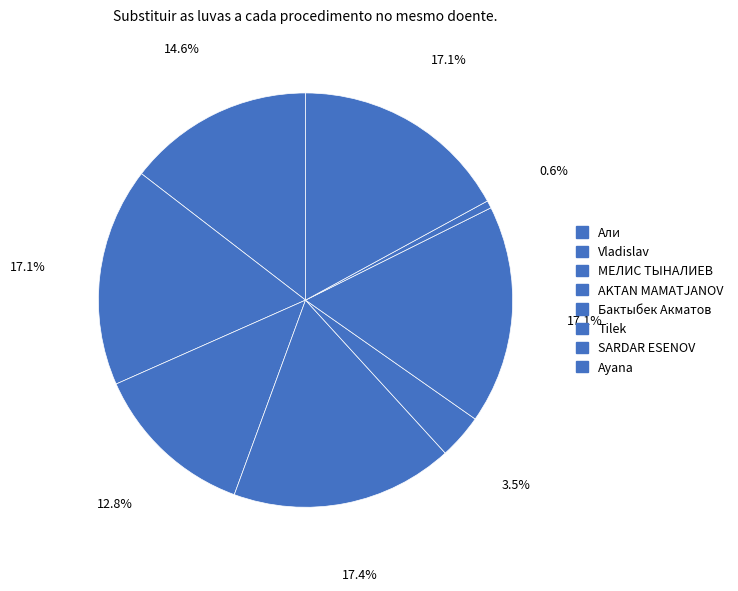

What percentage is the AKTAN MAMATJANOV slice, to the nearest percent?

17%